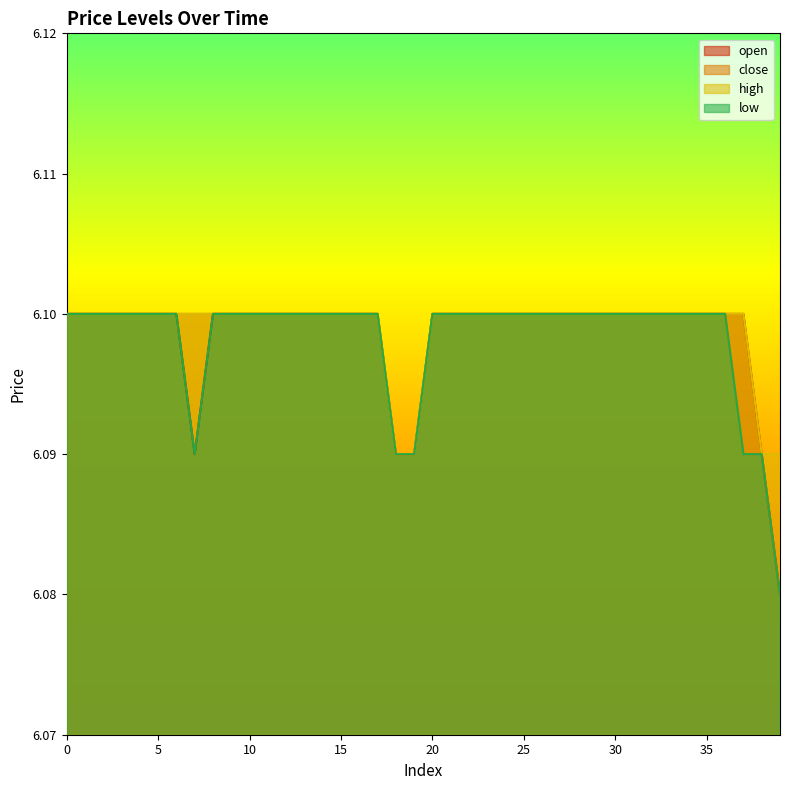

List the labels in order of low value, smallest first.

39, 7, 18, 19, 37, 38, 0, 1, 2, 3, 4, 5, 6, 8, 9, 10, 11, 12, 13, 14, 15, 16, 17, 20, 21, 22, 23, 24, 25, 26, 27, 28, 29, 30, 31, 32, 33, 34, 35, 36